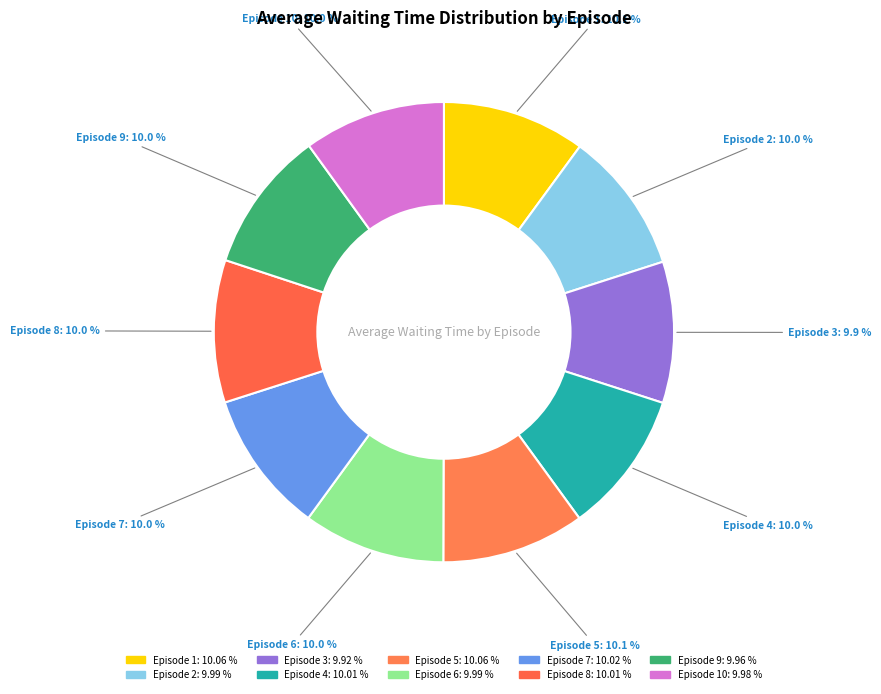

What is the smallest slice in the pie chart?

Episode 3